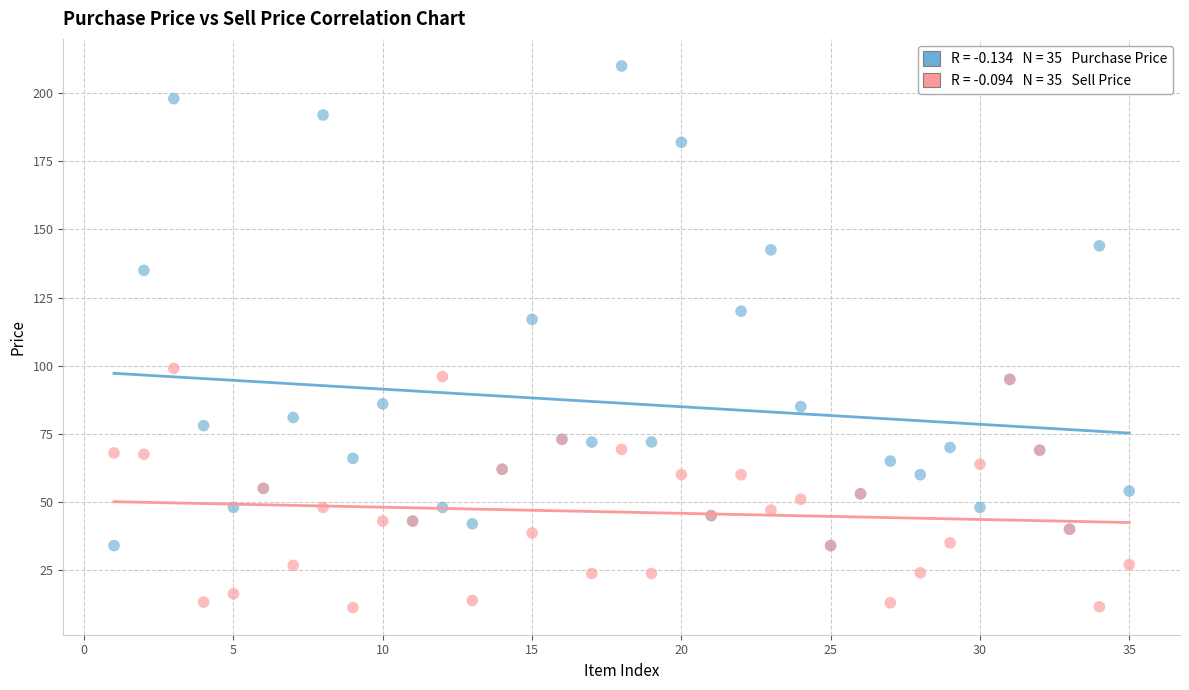

Across all series, what Y value is closest to 110?

117.0